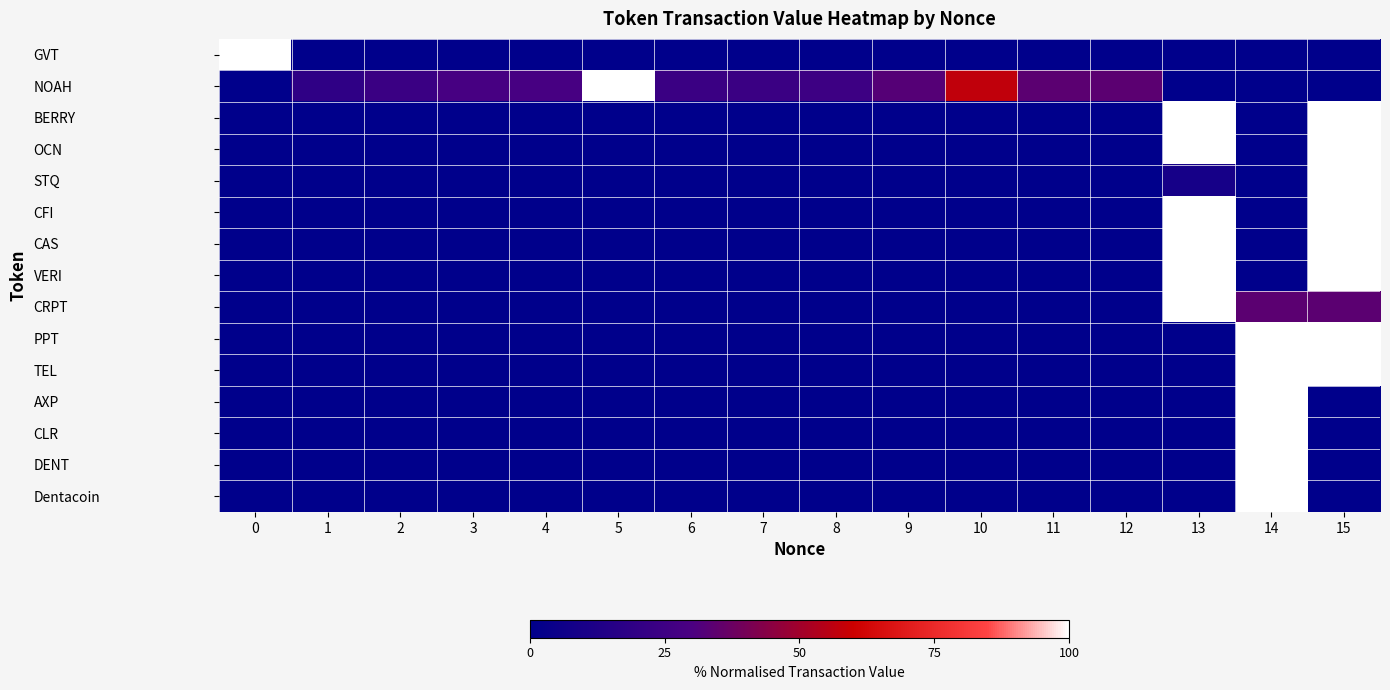

What is the total value across all series at 8?

24.8